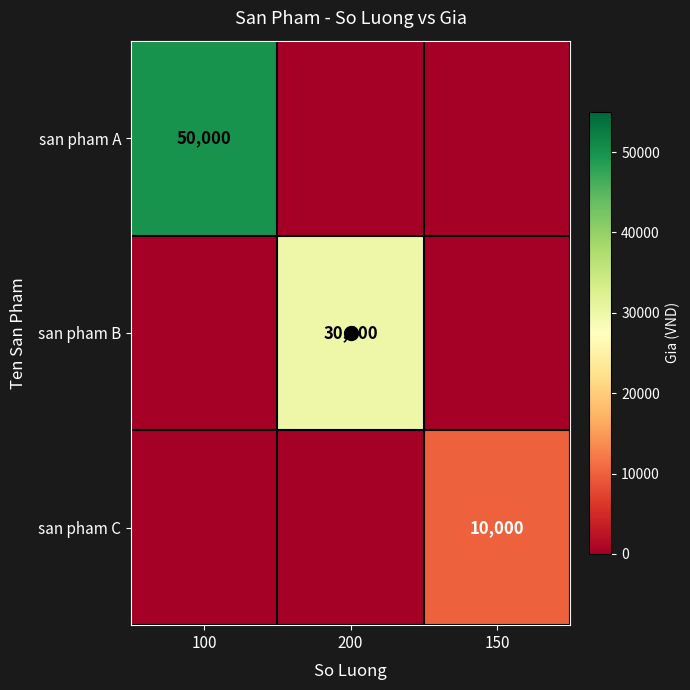

Which category has the lowest value across all series?

200